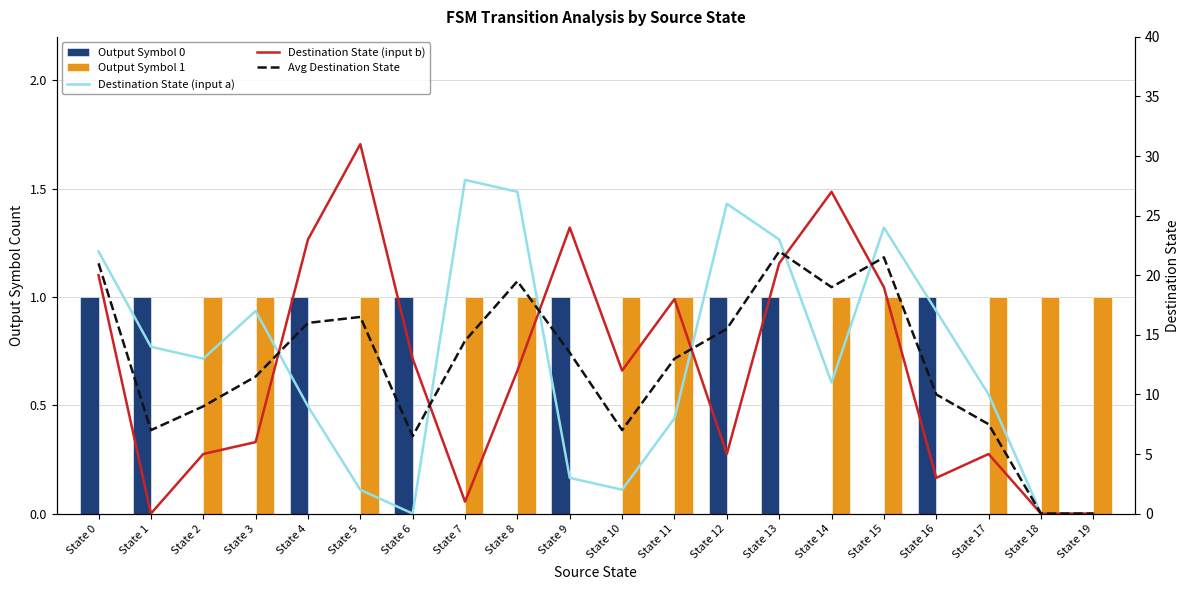

How many values in Output Symbol 0 are above zero?

8